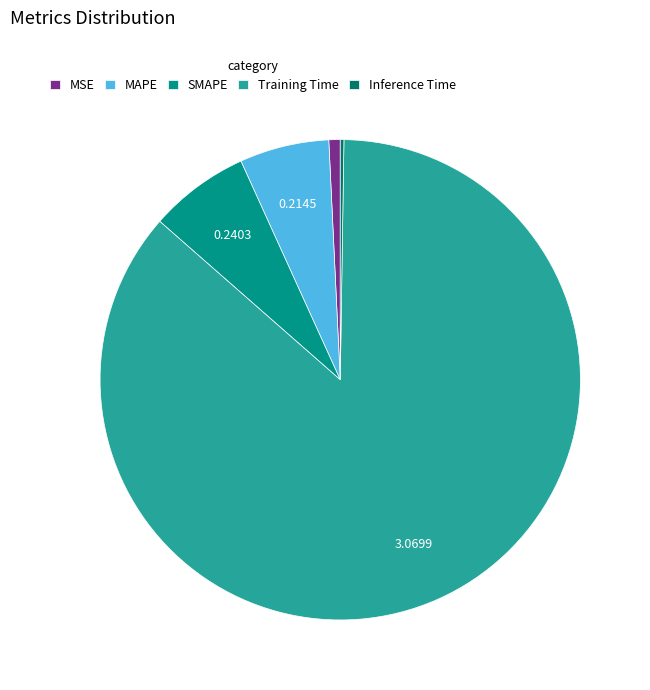

Between MSE and SMAPE, which is larger?

SMAPE